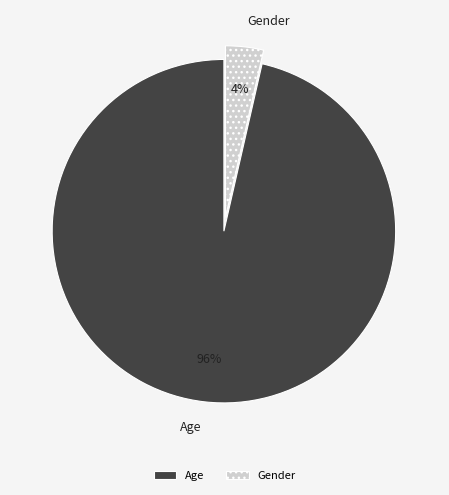

How many slices are in this pie chart?

2